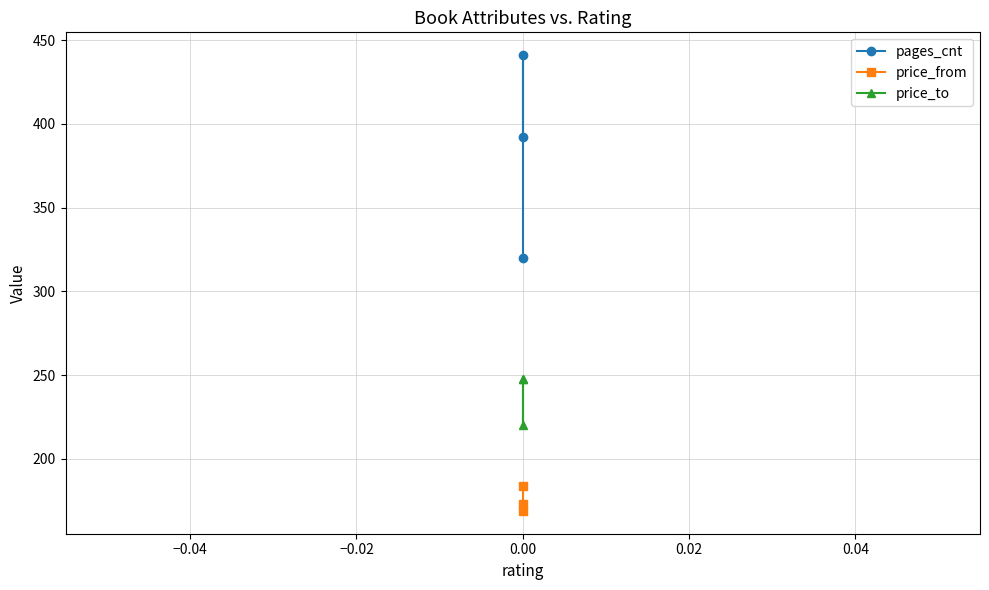

What is the sum of all pages_cnt values?

1153